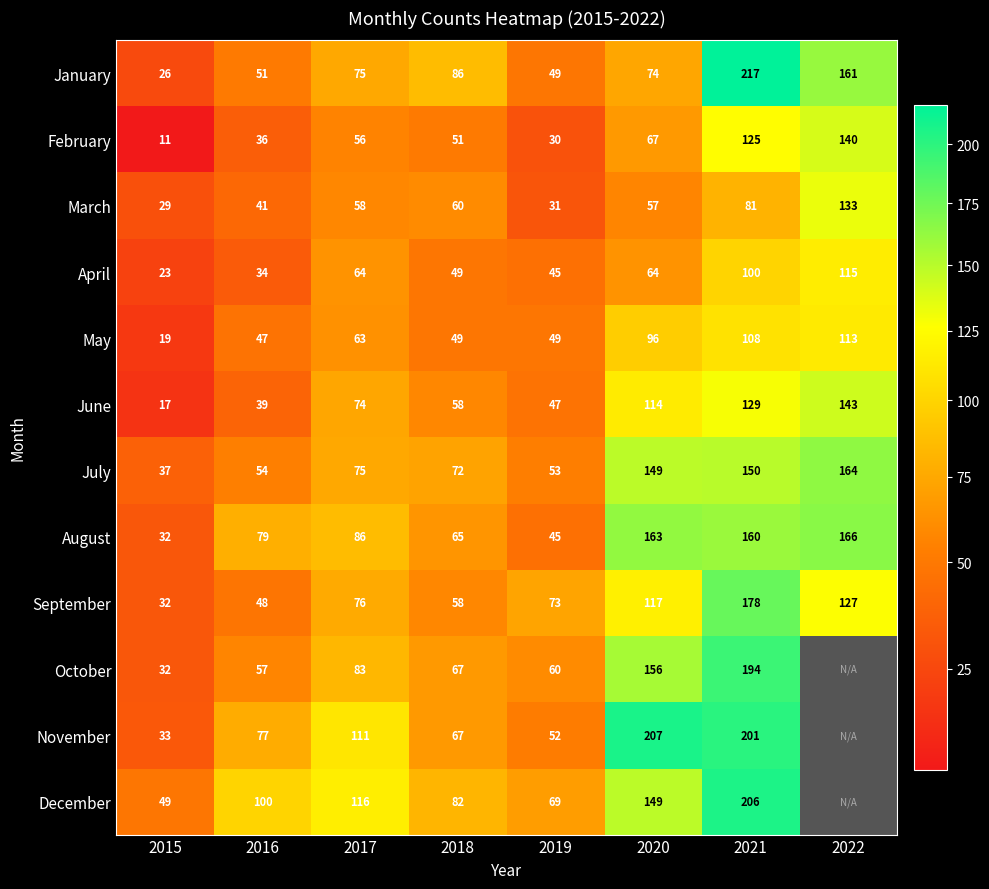

What is the spread (max minus min) of values at 2016?

66